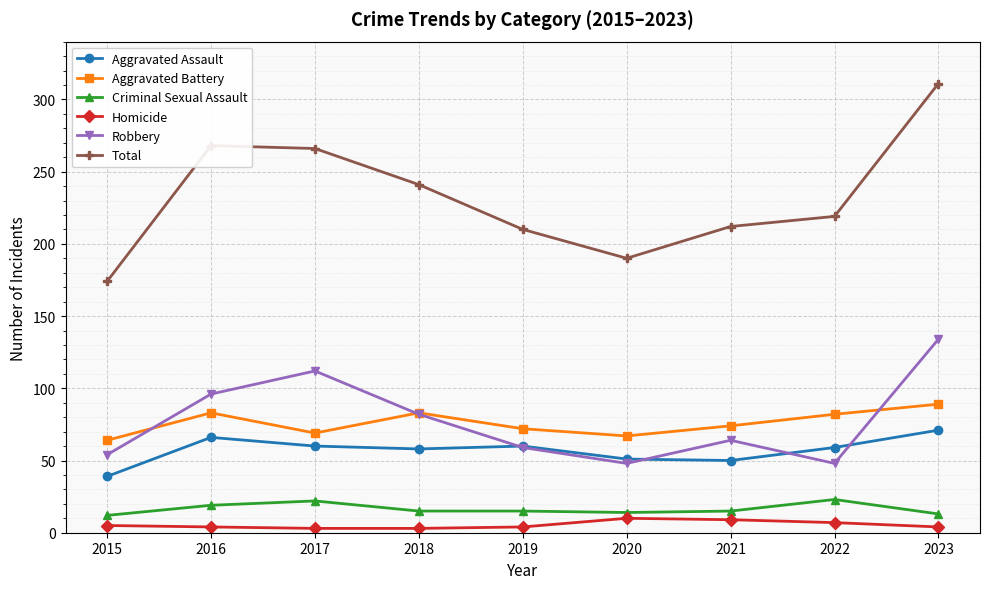

How many interior local peaks does the Total series have?

1